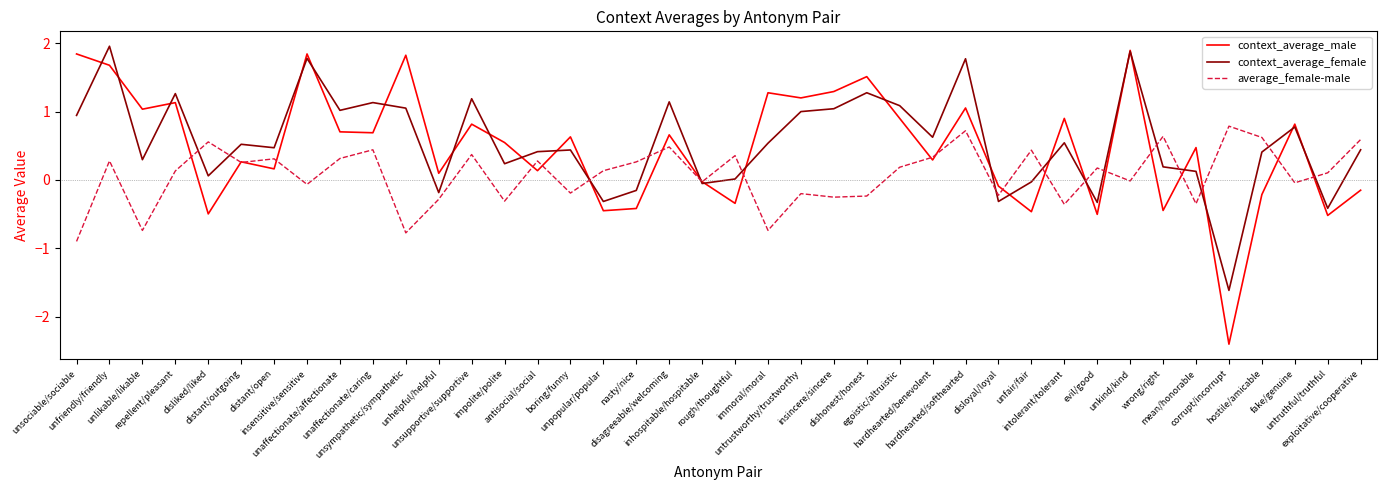

At how many categories does at least one series exceed 0?

38